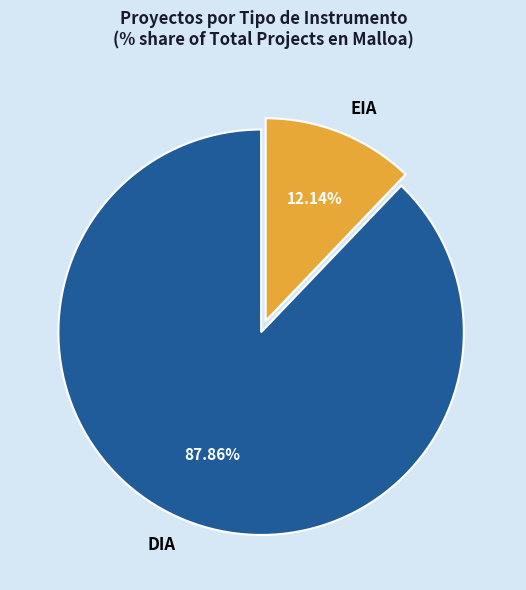

Is there a majority slice in this chart?

Yes